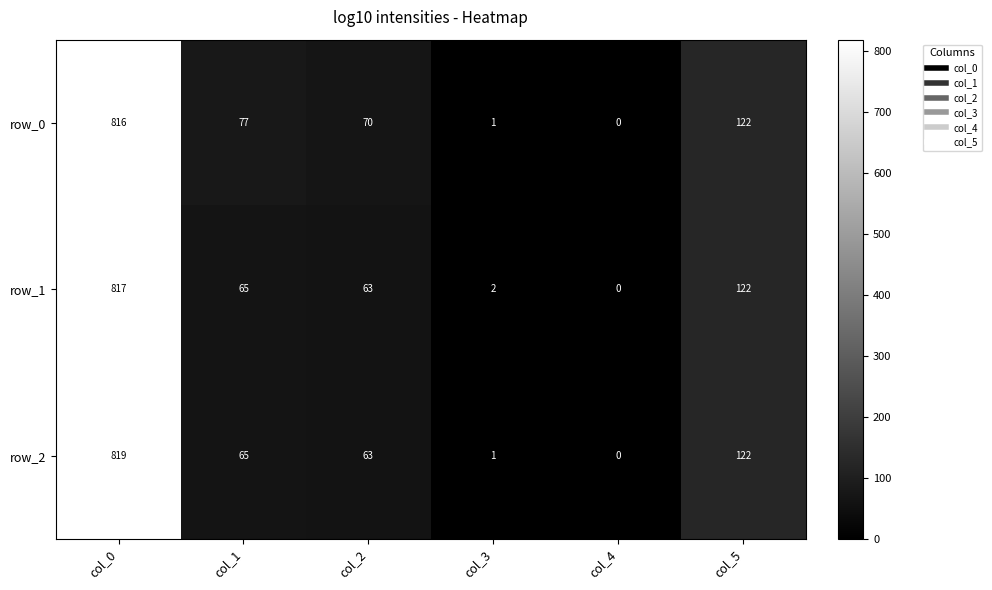

Reading left to right, list all the values displayed in this chart.

row_0: 816	77	70	1	0	122
row_1: 817	65	63	2	0	122
row_2: 819	65	63	1	0	122